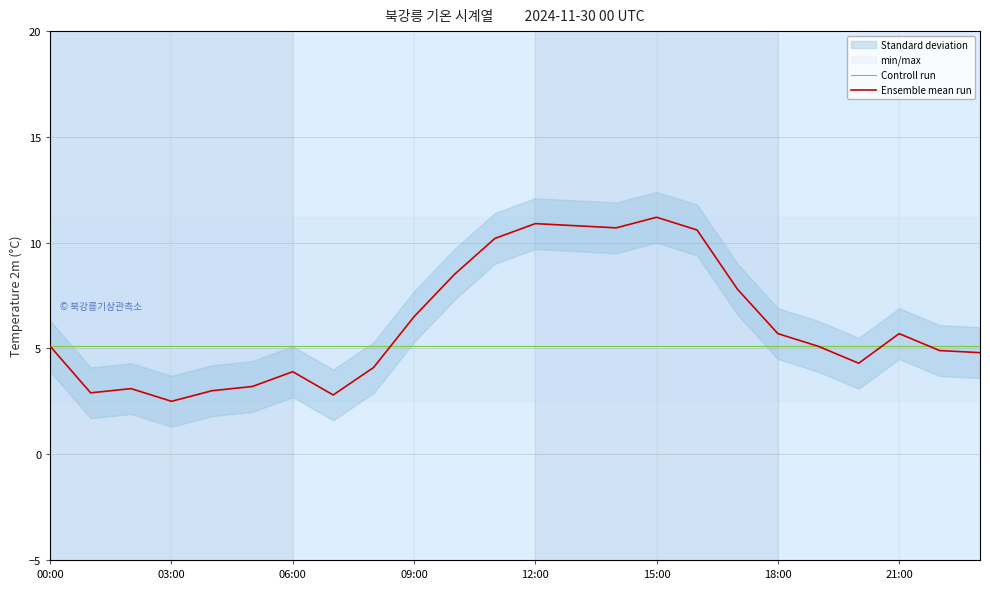

True or false: Controll run and Ensemble mean run intersect in this chart.

True